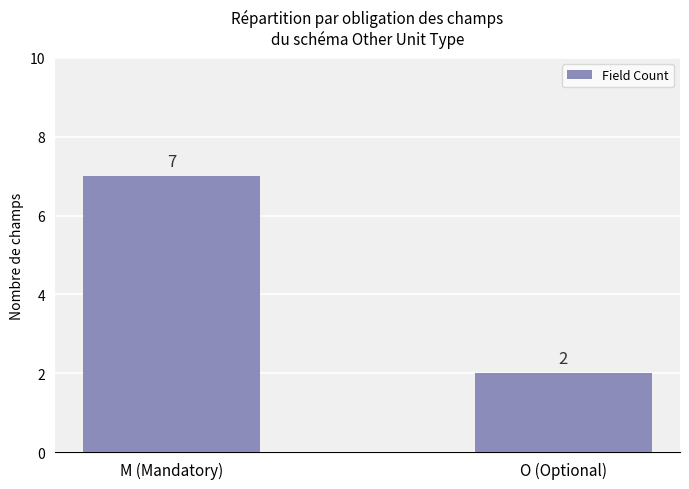

What is the change in value from M (Mandatory) to O (Optional)?

-5